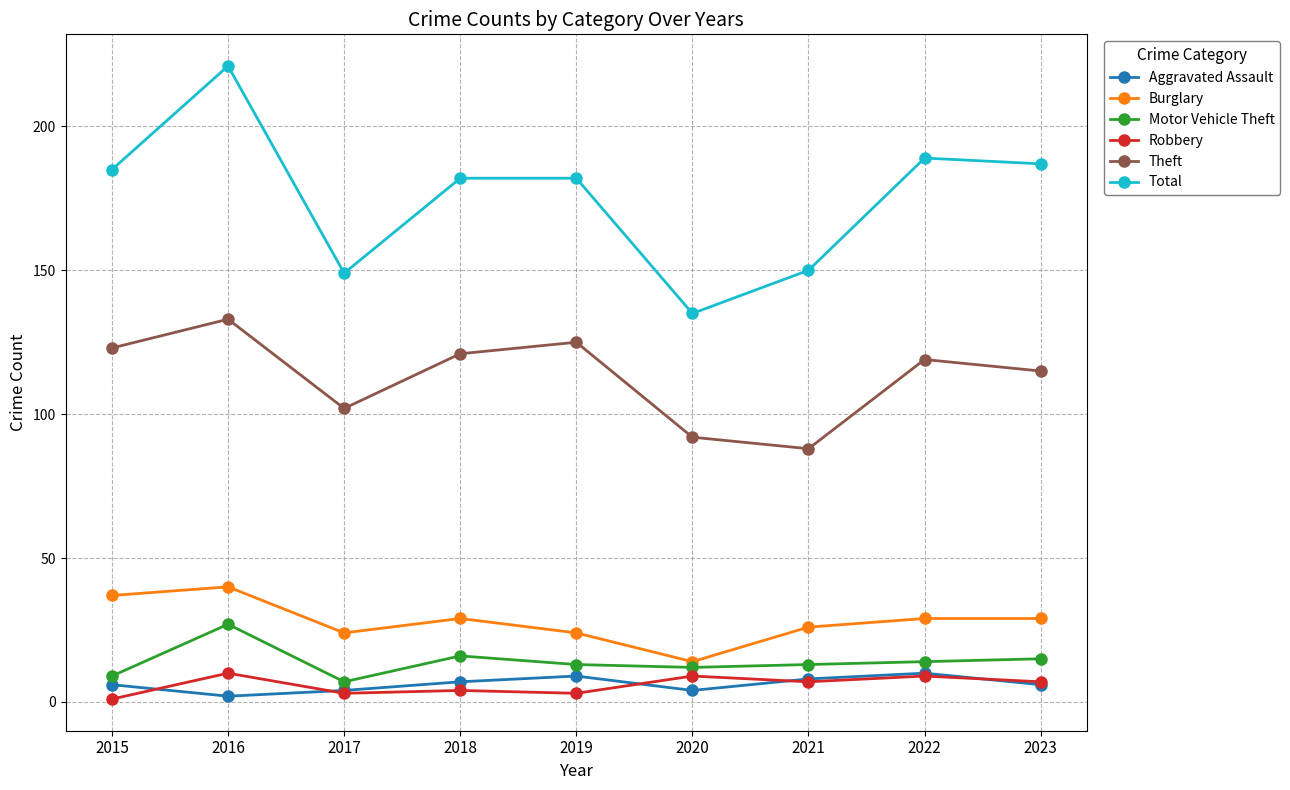

Which series has the largest total across all categories?

Total